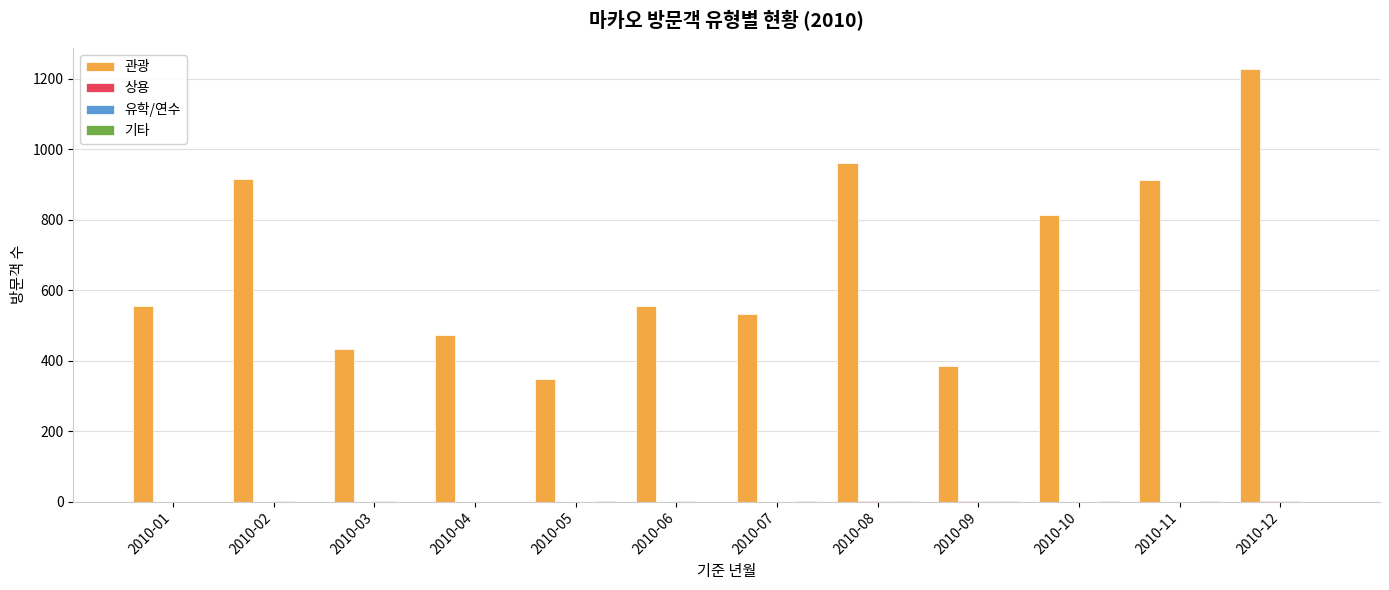

What is the total value across all series at 2010-05?

348